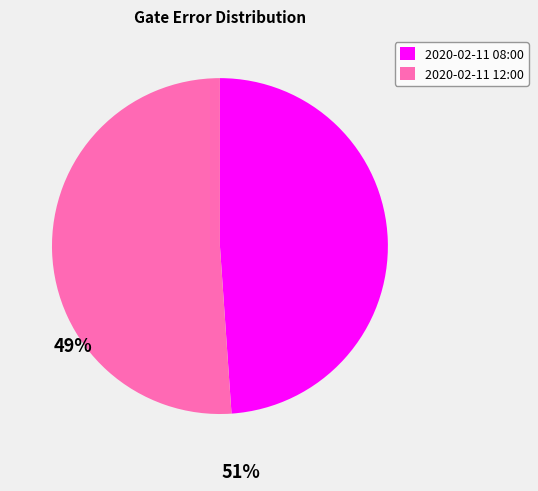

Is there a majority slice in this chart?

Yes